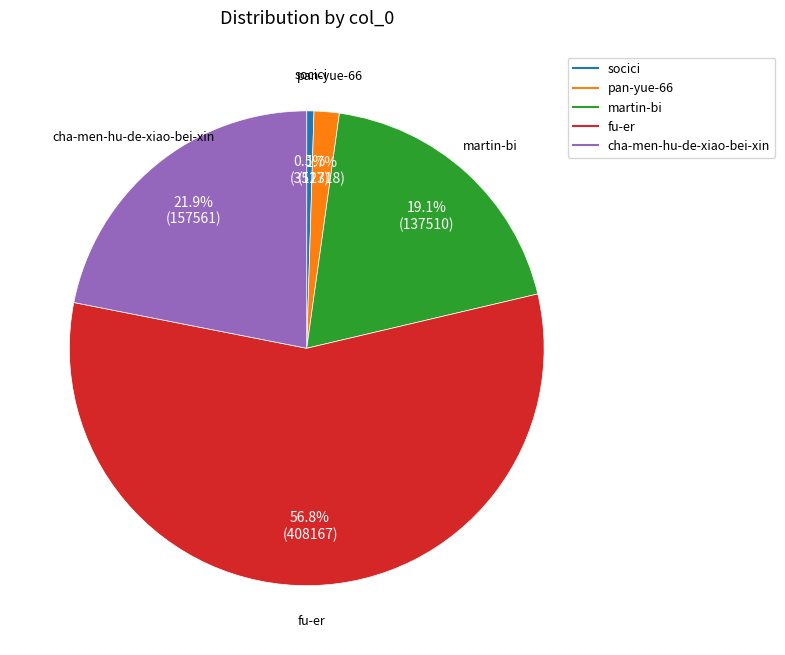

To the nearest percent, what is the difference between the largest and smallest slice percentages?

56%